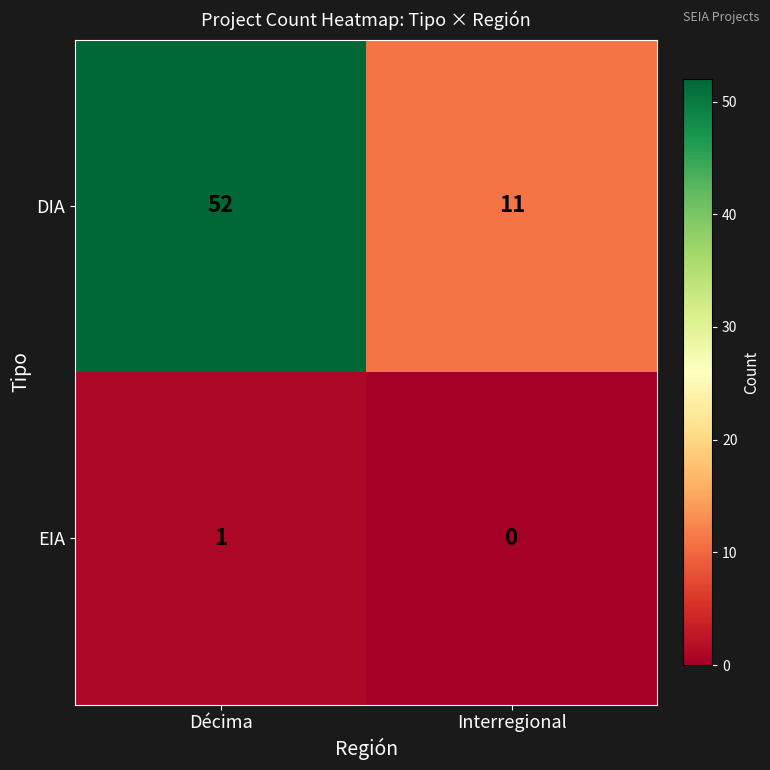

Which category has the highest value in the DIA series?

Décima